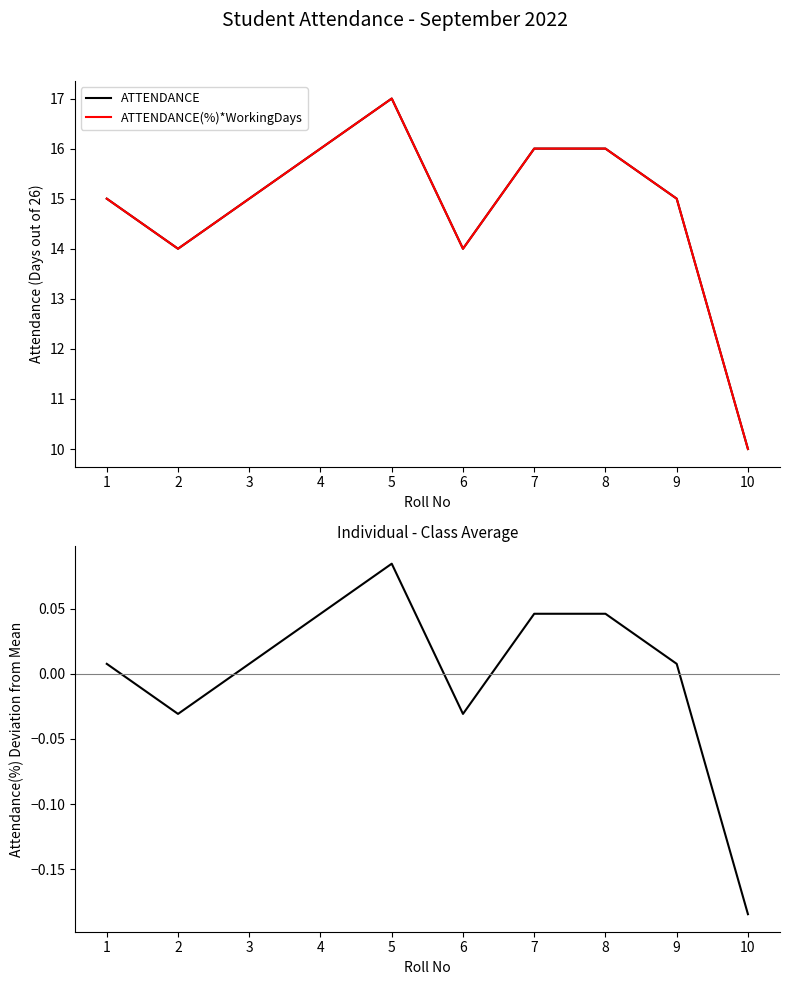

How many interior local valleys does the ATTENDANCE series have?

2